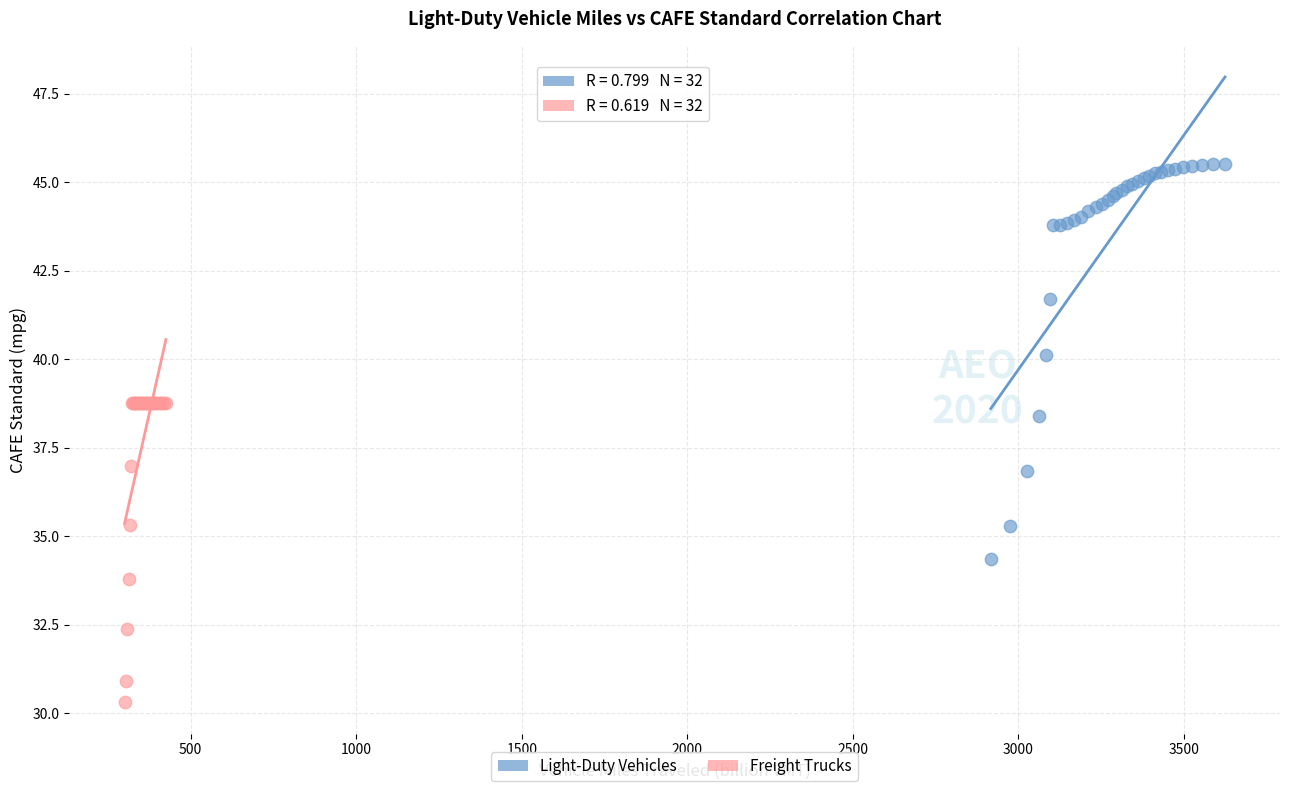

Which series contains the lowest Y value?

Freight Trucks